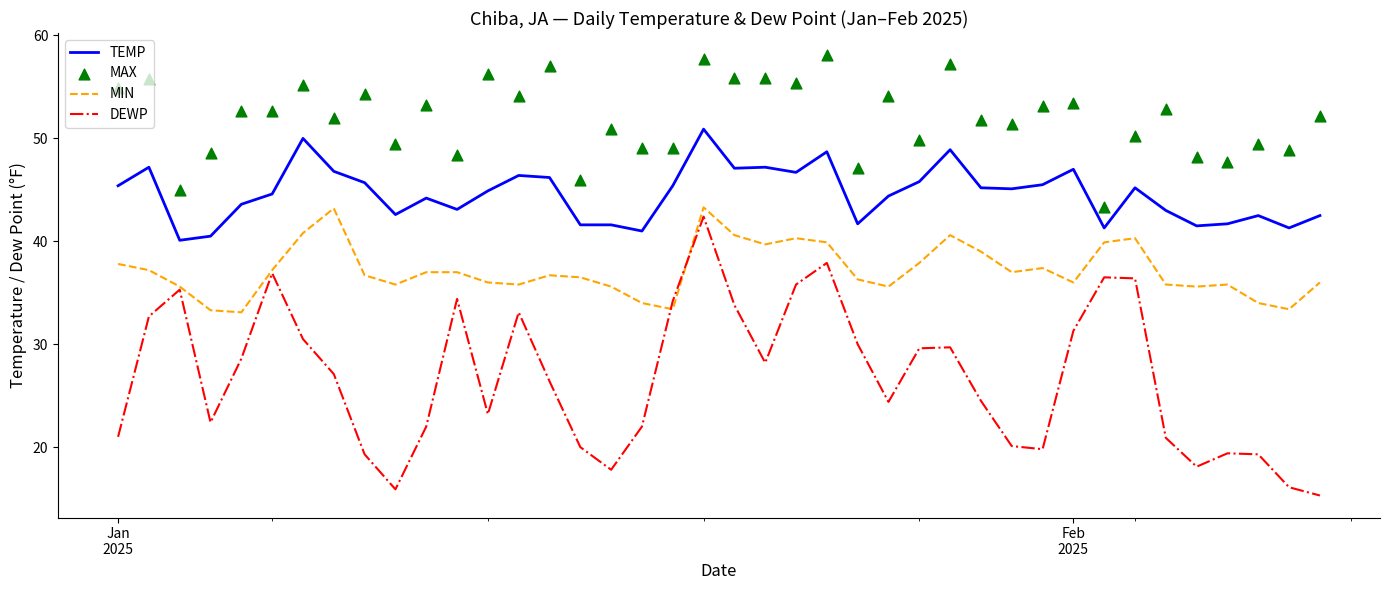

Which series reaches the minimum Y coordinate?

DEWP